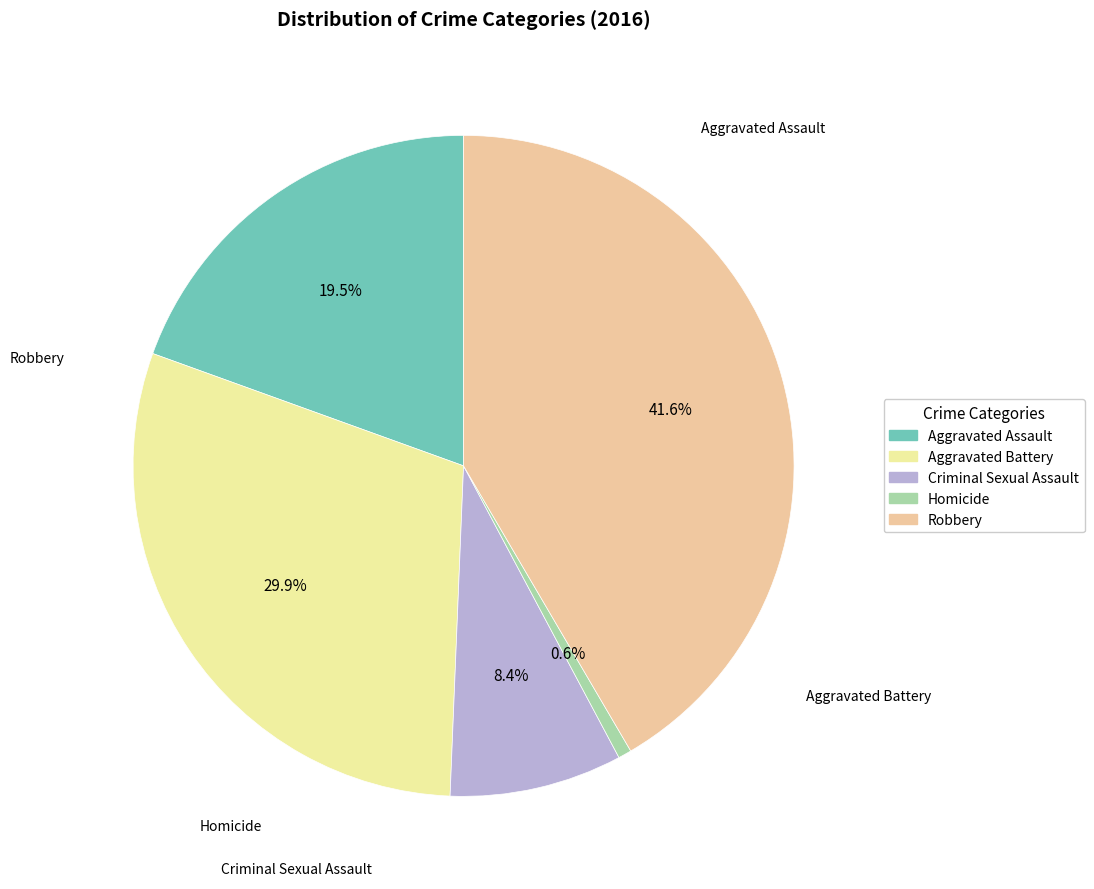

Is it true that Homicide is 1% of the pie?

True